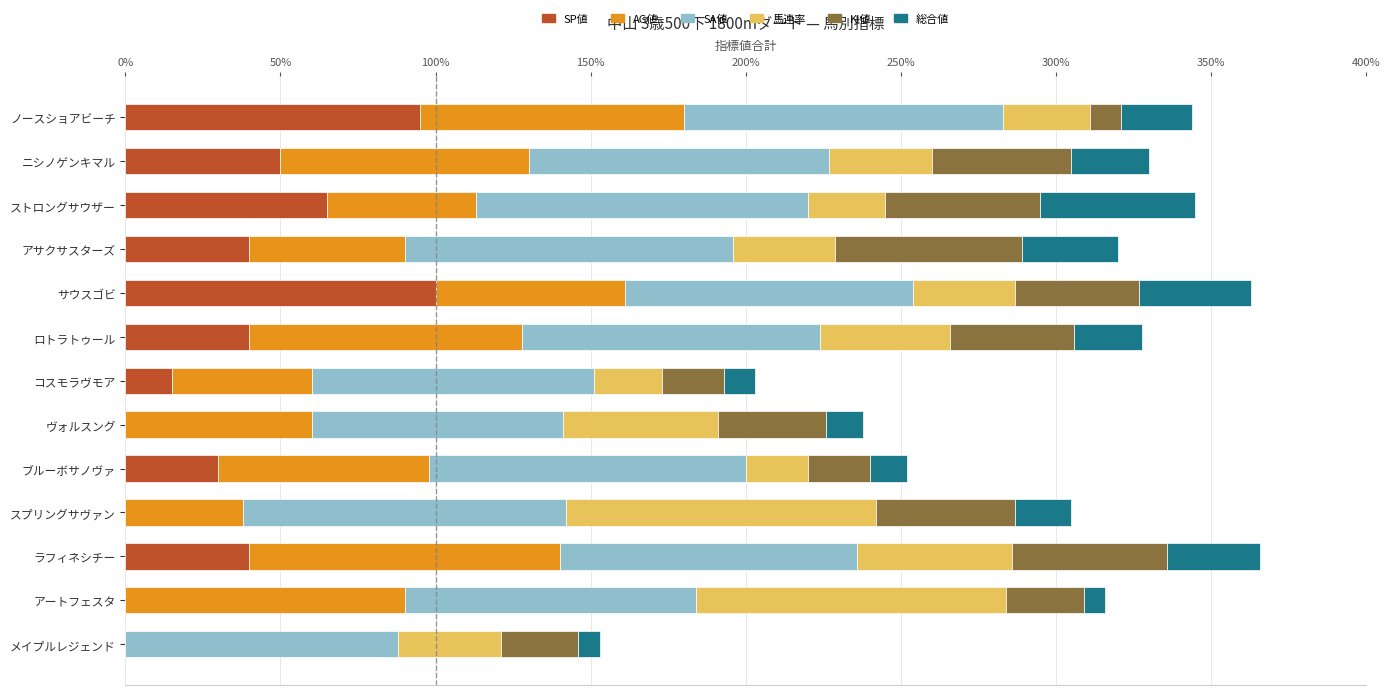

What is the highest value of the SP値 series?

100